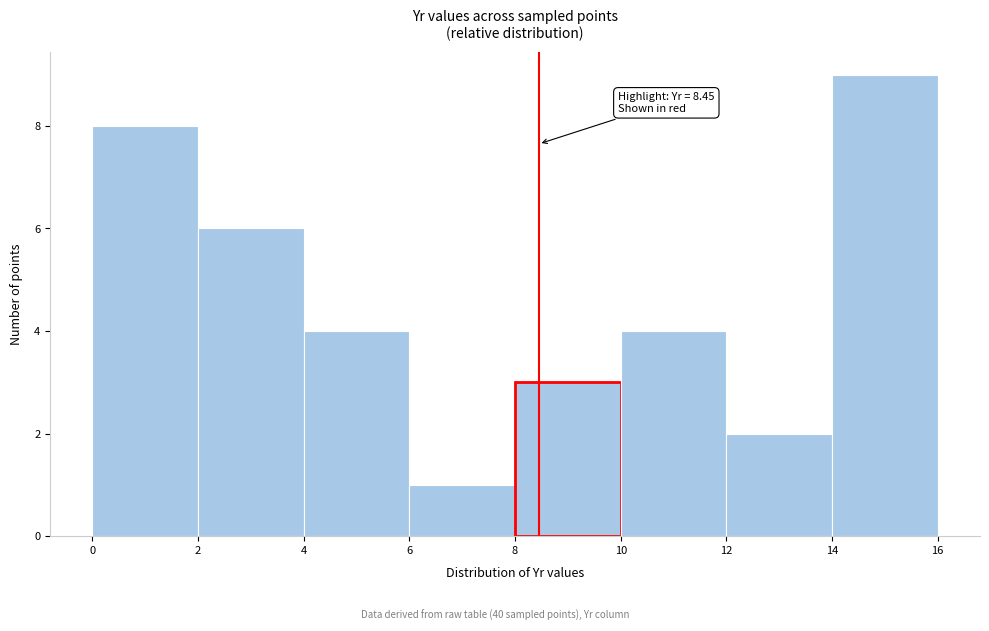

Which range on the x-axis has the tallest bar?

14 to 16